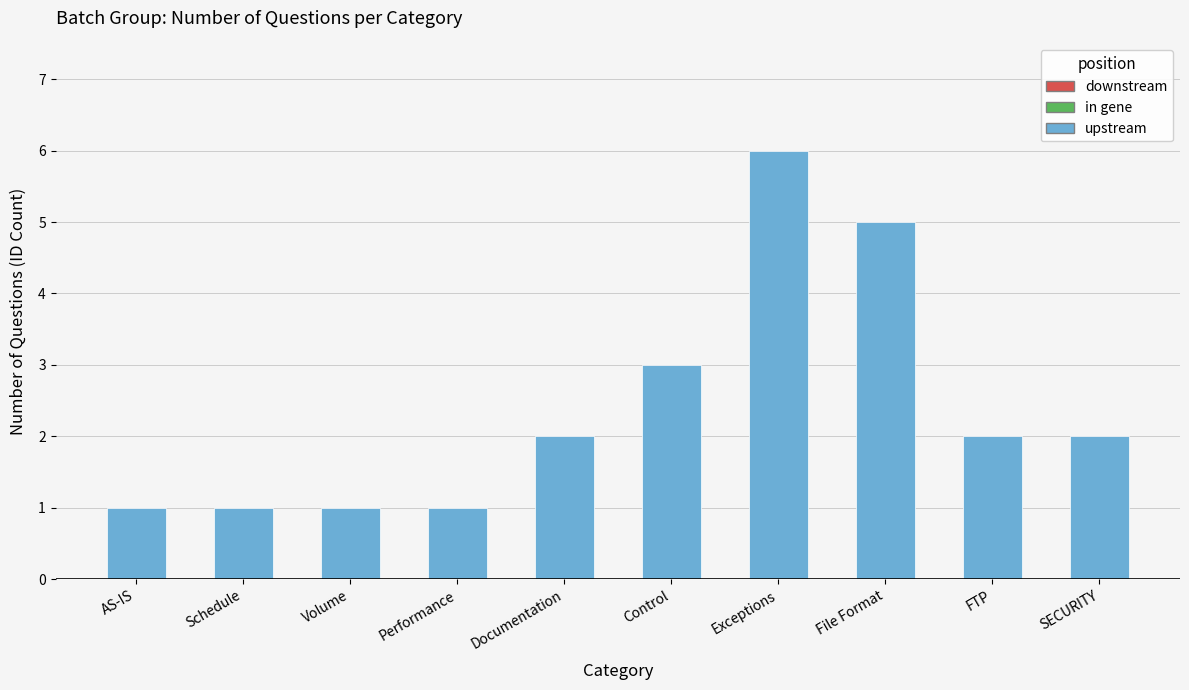

How many bars are there in total?

10